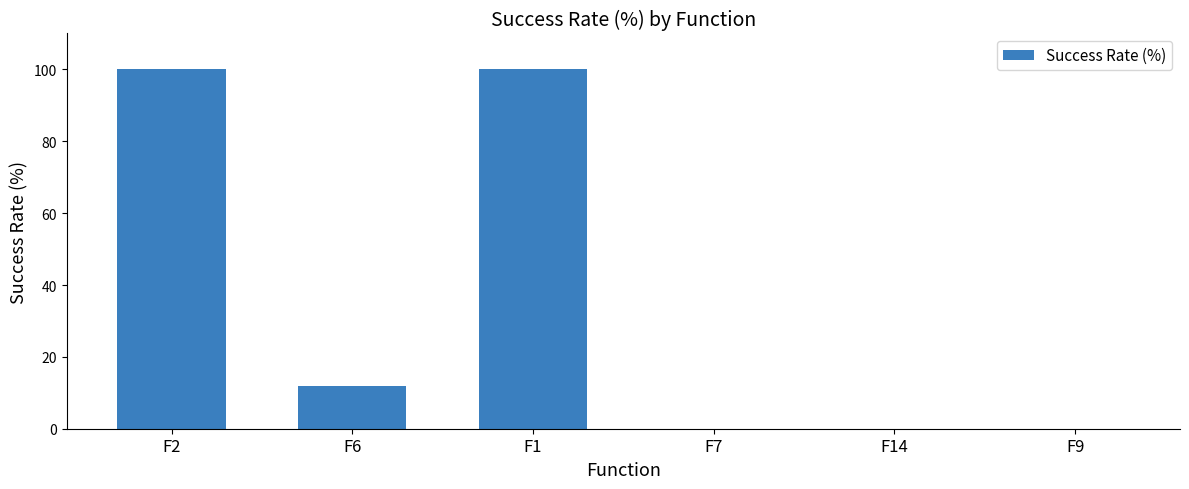

What is the change in value from F1 to F14?

-100.0